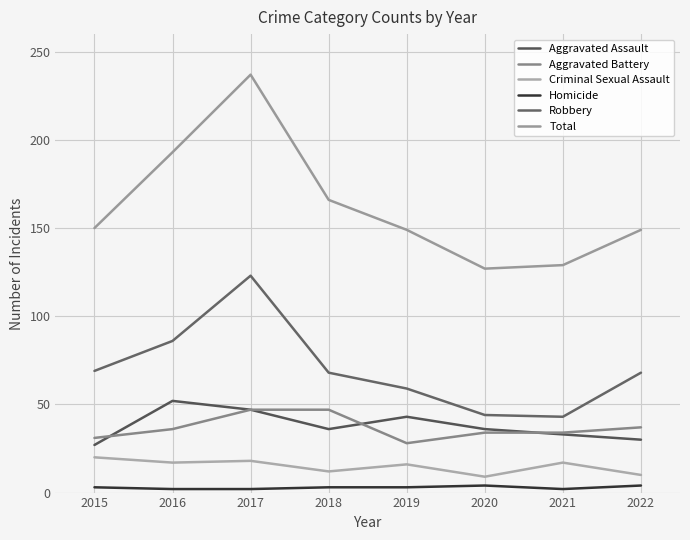

Rank the series at 2018 from highest to lowest value.

Total, Robbery, Aggravated Battery, Aggravated Assault, Criminal Sexual Assault, Homicide